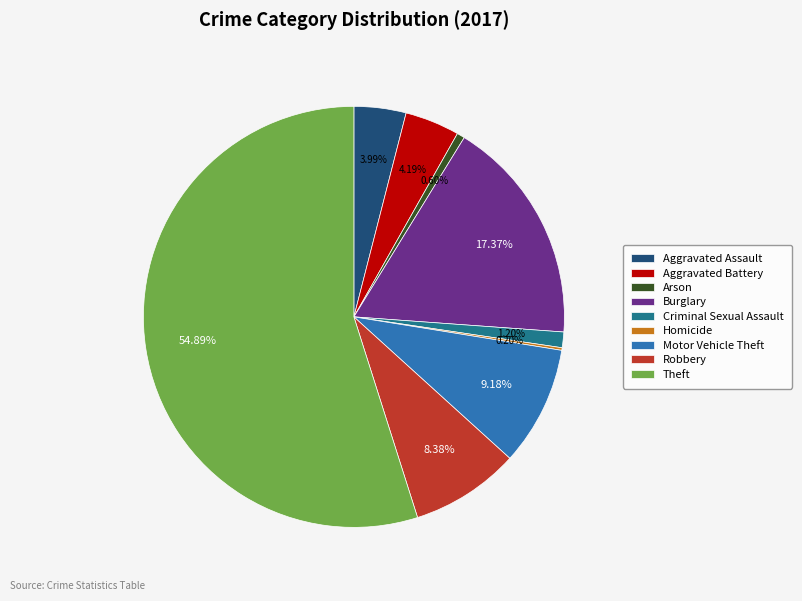

How much of the chart is everything except Aggravated Battery?

95.8%